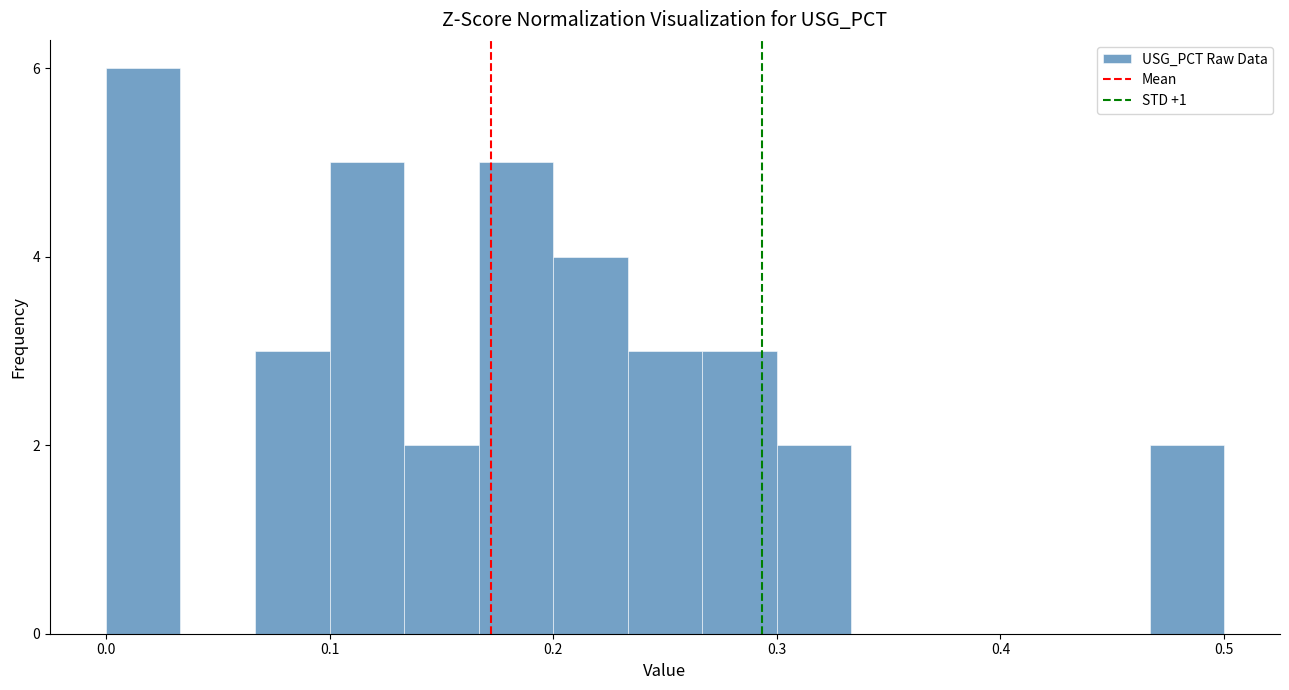

Around what value on the x-axis is the tallest bar? Give the approximate position of its centre, as read against the axis.

0.02